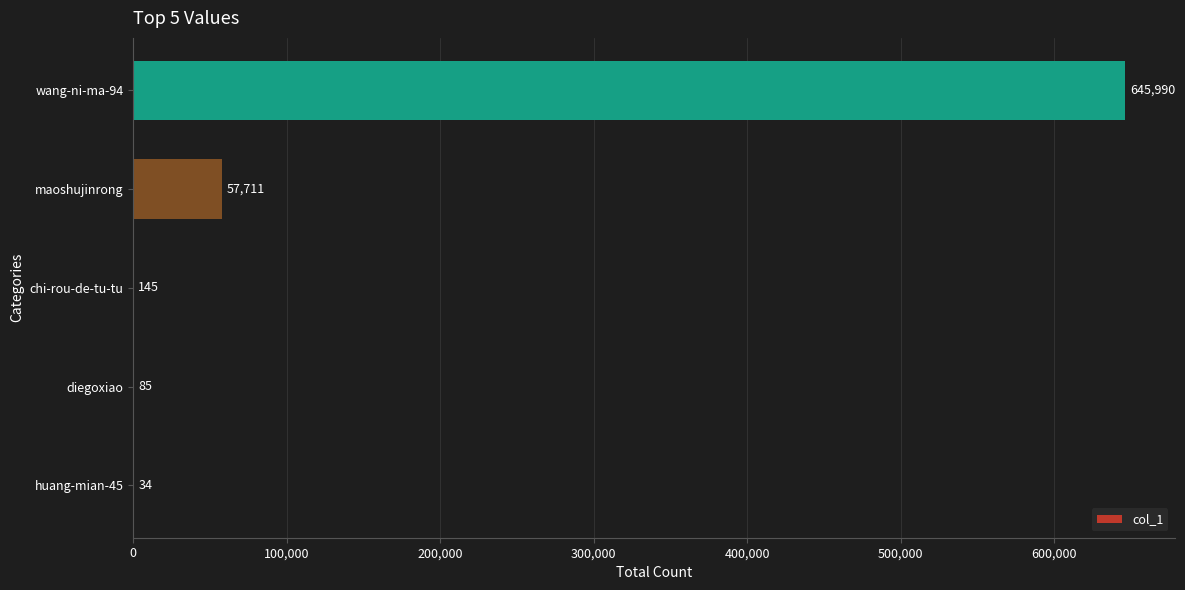

What is the sum of all values?

703965